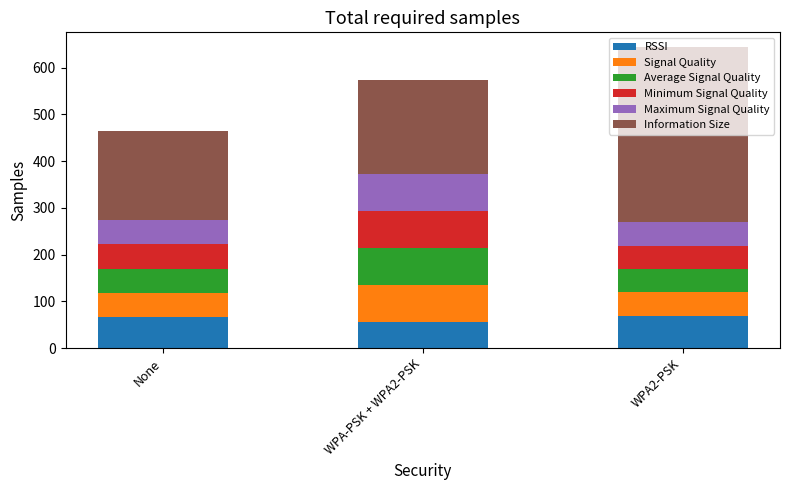

What is the lowest value of the RSSI series?

55.5